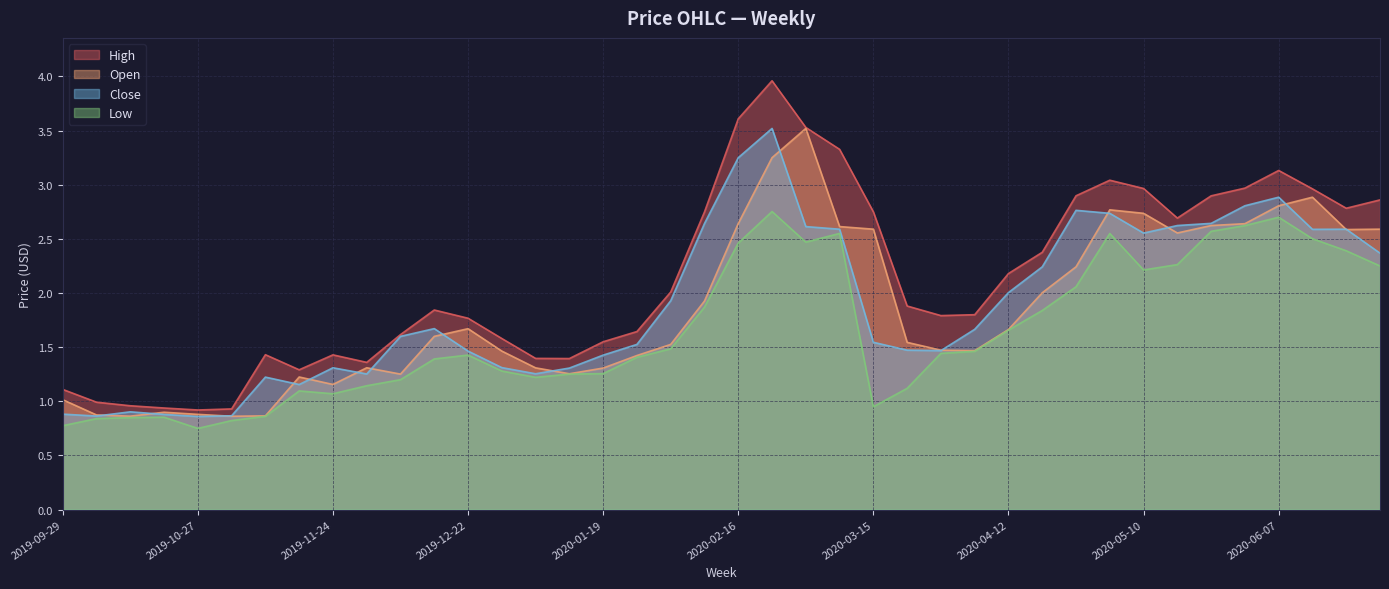

List the series in order of their peak value, highest first.

High, Open, Close, Low